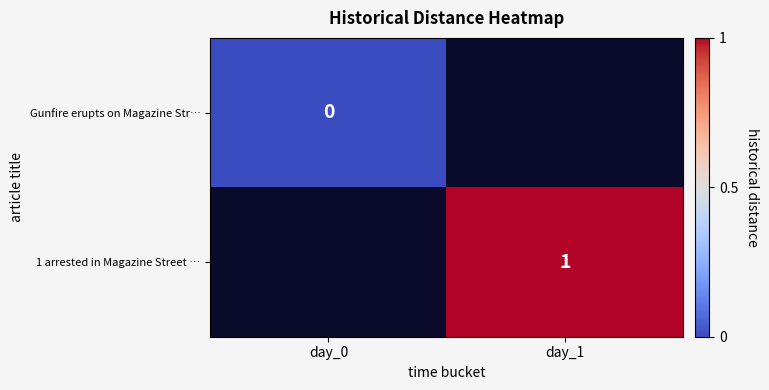

Between day_0 and day_1, which is larger?

day_1